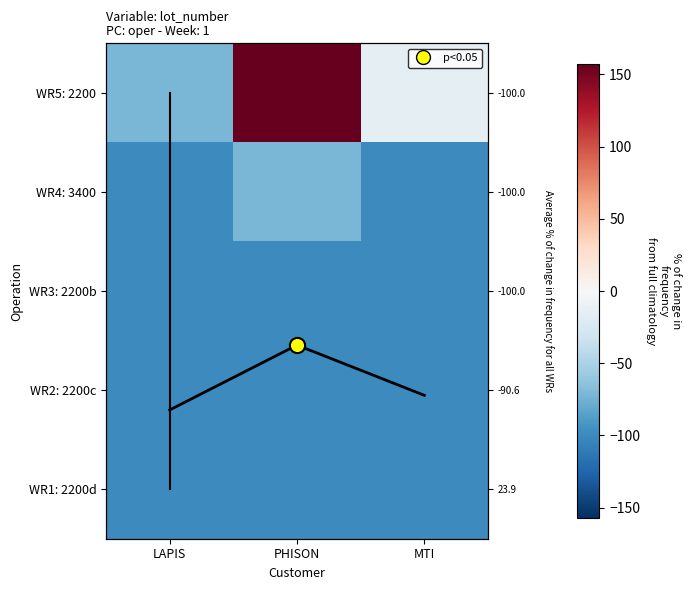

At which label does WR3: 2200b reach its minimum?

LAPIS